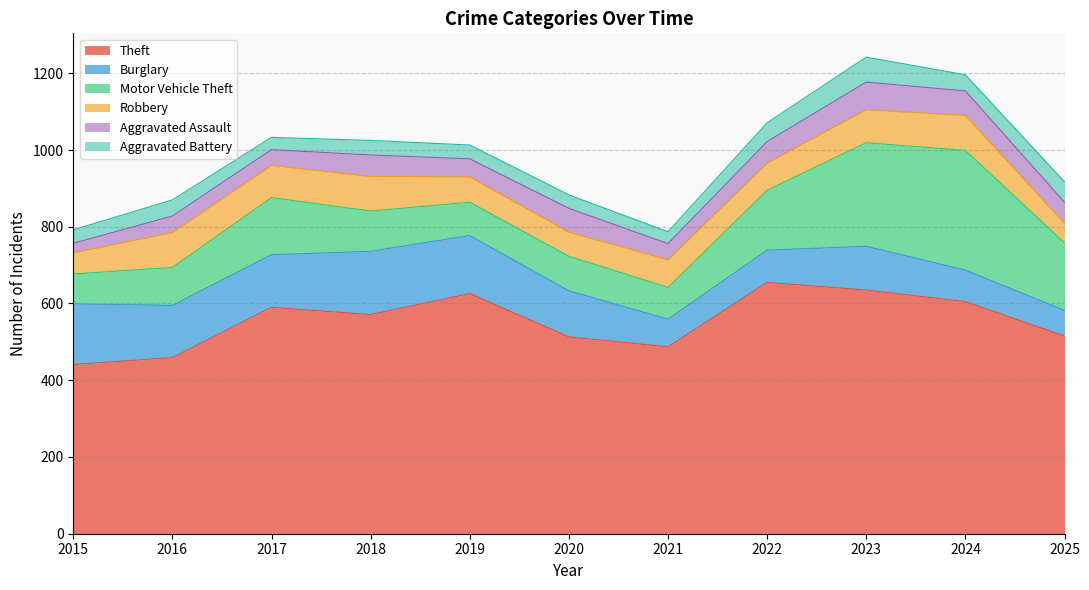

Reading right to left, what are all the values shown in this chart?

Theft: 515	605	635	655	487	513	626	571	590	459	441
Burglary: 67	82	114	84	72	120	151	165	137	136	158
Motor Vehicle Theft: 176	312	270	156	83	90	87	105	149	99	78
Robbery: 51	91	86	71	72	63	66	90	84	91	55
Aggravated Assault: 55	64	72	56	42	62	47	56	41	43	25
Aggravated Battery: 53	42	65	49	31	35	36	38	32	42	35